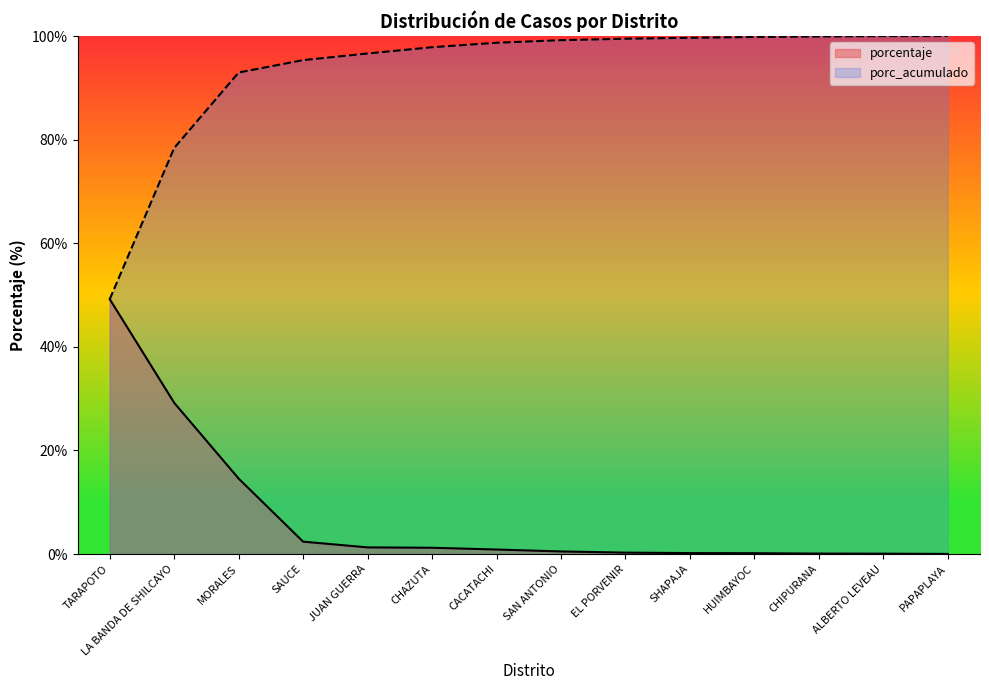

At EL PORVENIR, list the series in order from smallest to largest.

porcentaje, porc_acumulado